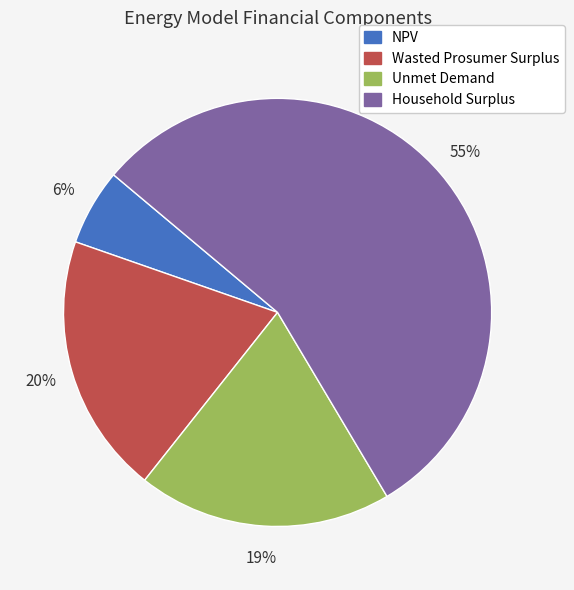

Which slice is the smallest?

NPV